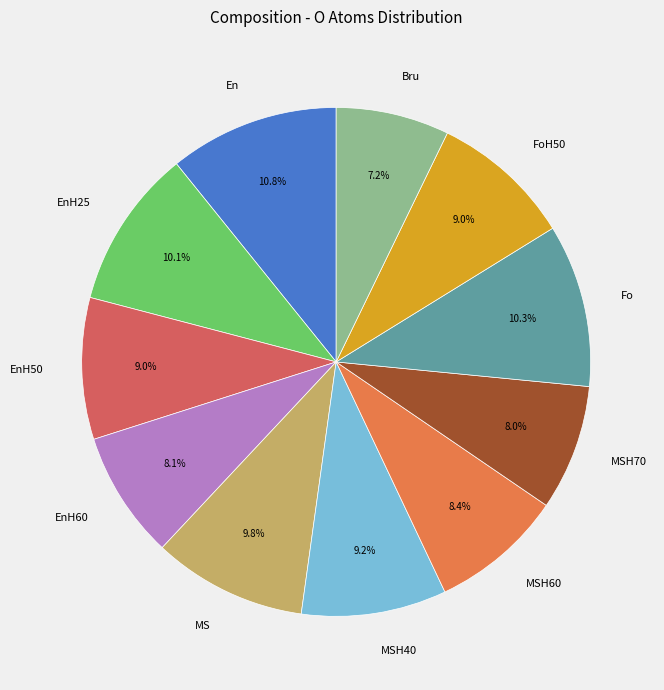

Approximately how many times larger is the value at EnH60 compared to EnH25?

0.8